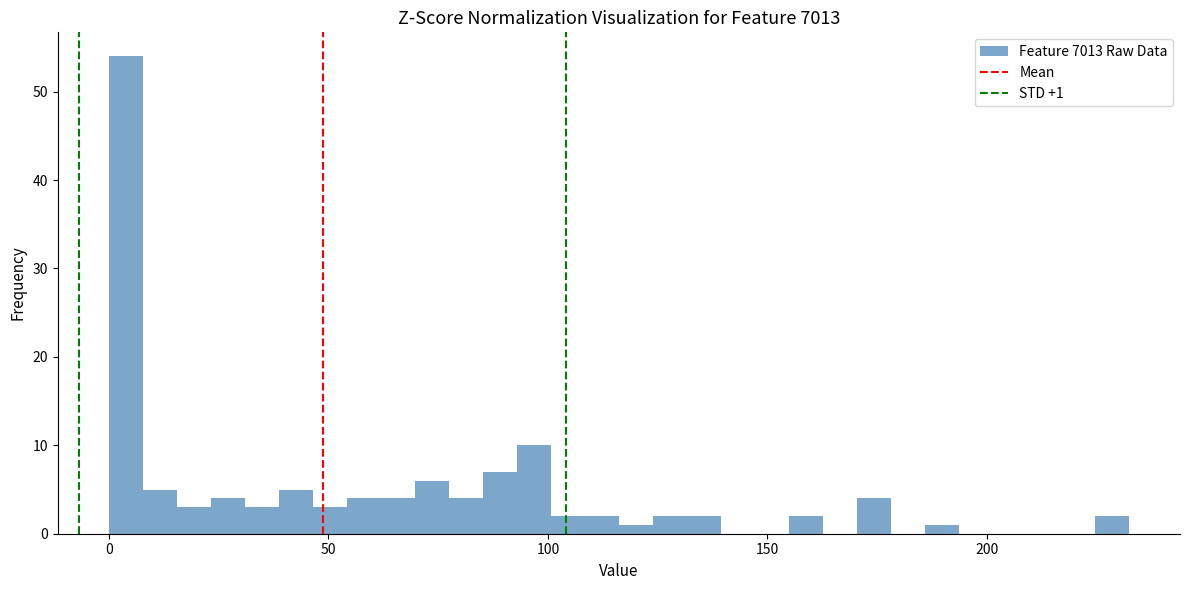

Around what value on the x-axis is the tallest bar? Give the approximate position of its centre, as read against the axis.

5